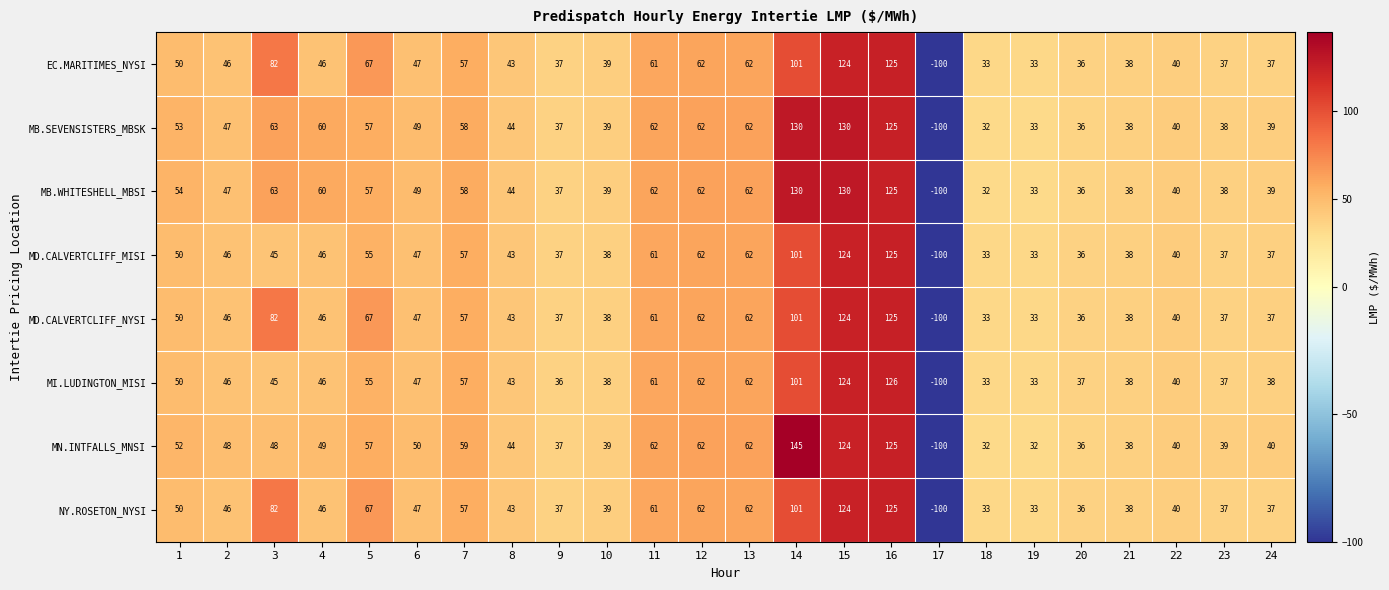

Read the EC.MARITIMES_NYSI value at 1, to the nearest 50.

50